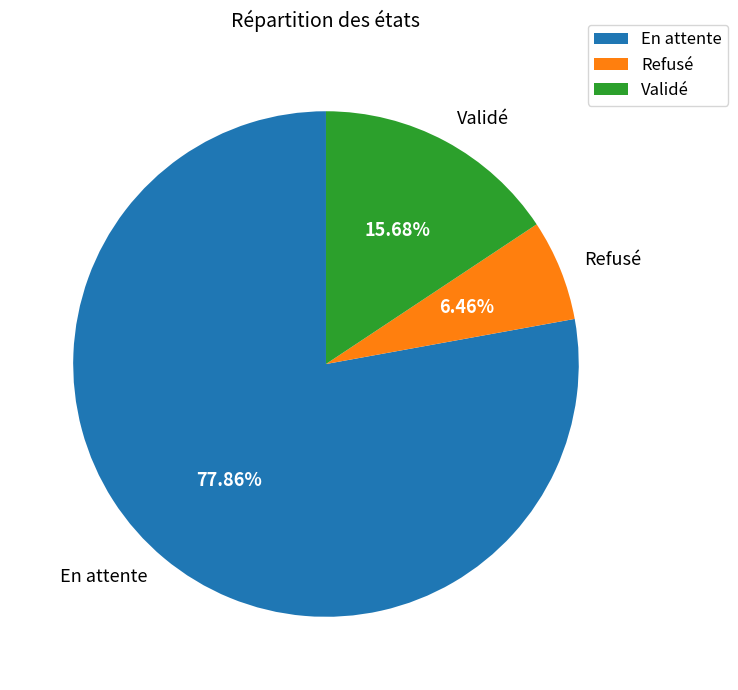

Is it true that Refusé is 6% of the pie?

True